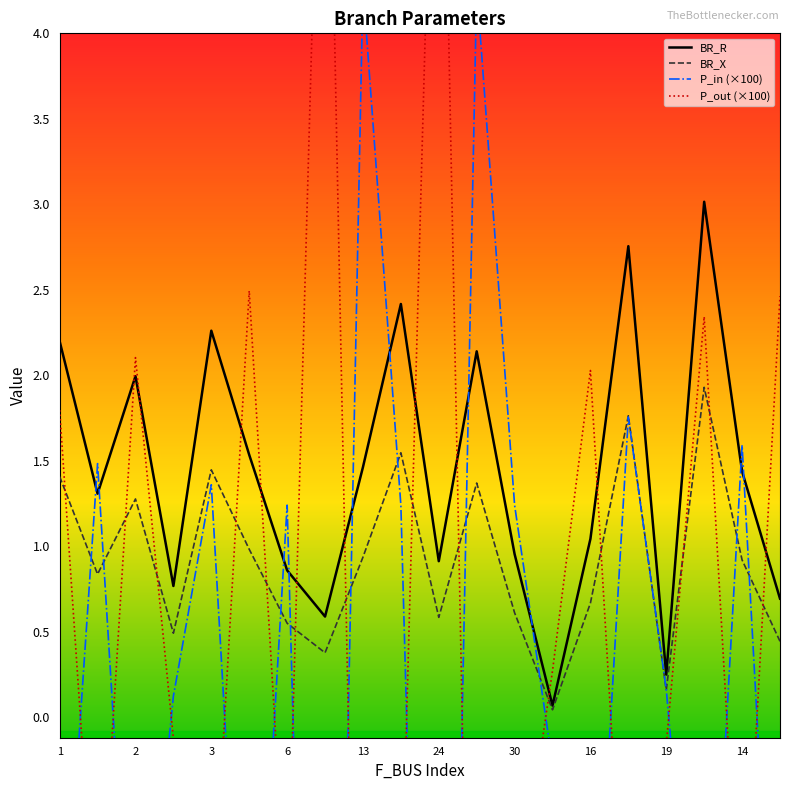

What is the sum of all P_in values?

-8.4